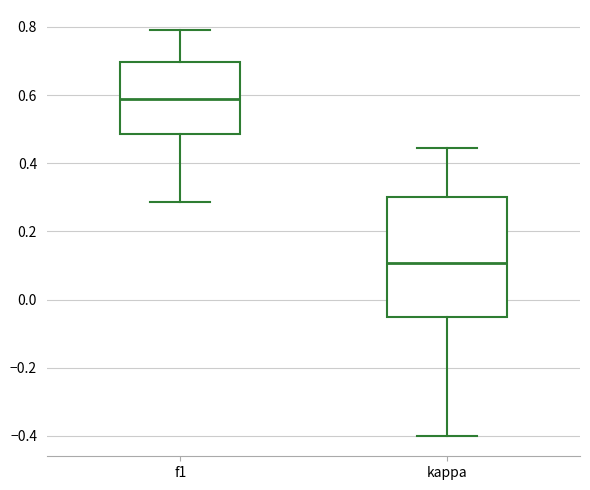

Where is the upper edge of the box for f1 on the y-axis? The values are not printed on the chart, so give them approximately, as read against the axis.

0.70